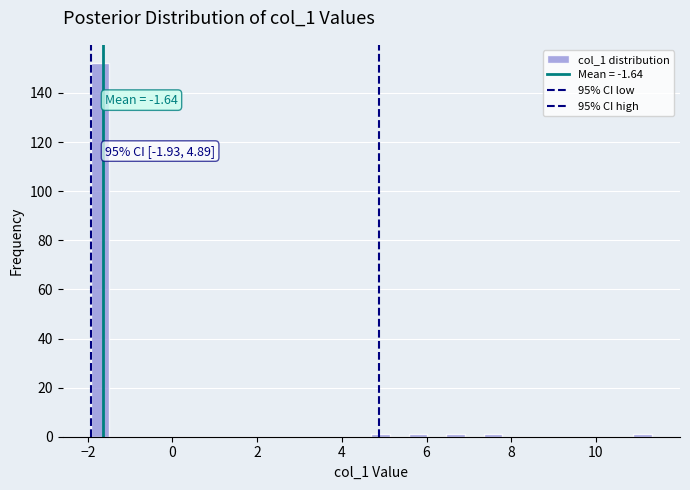

Around what value on the x-axis is the tallest bar? Give the approximate position of its centre, as read against the axis.

-1.8